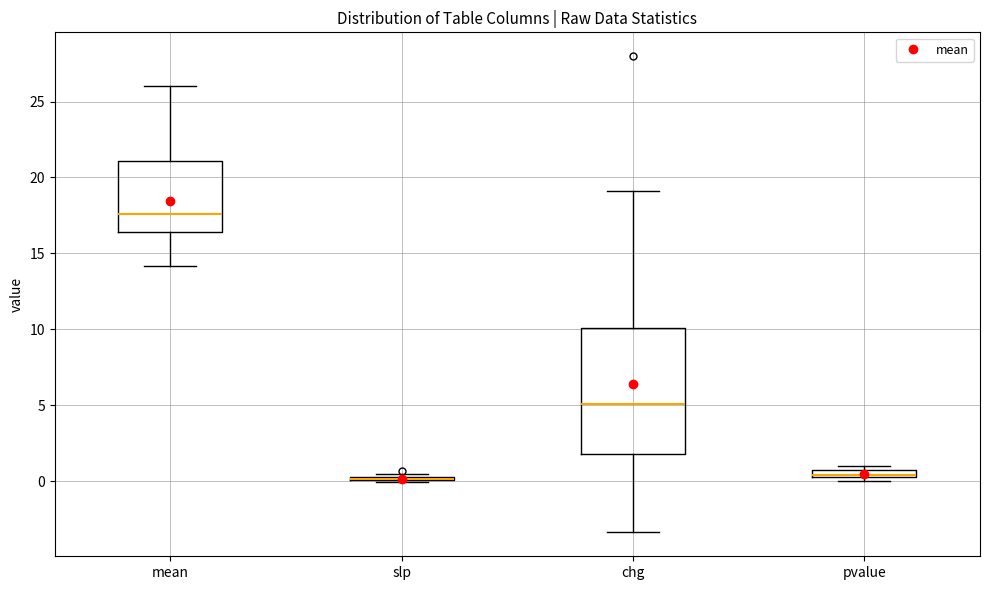

Where is the upper edge of the box for mean on the y-axis? The values are not printed on the chart, so give them approximately, as read against the axis.

21.0